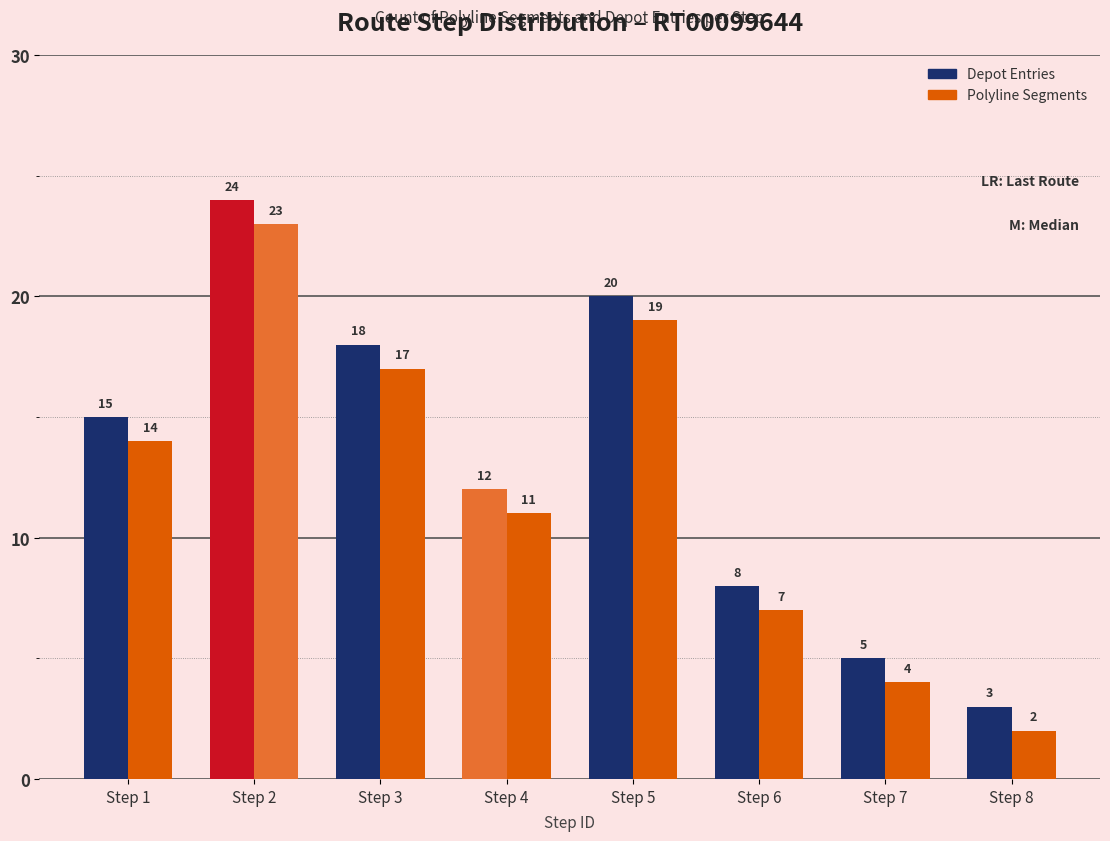

What is the average value of the Depot Entries series?

13